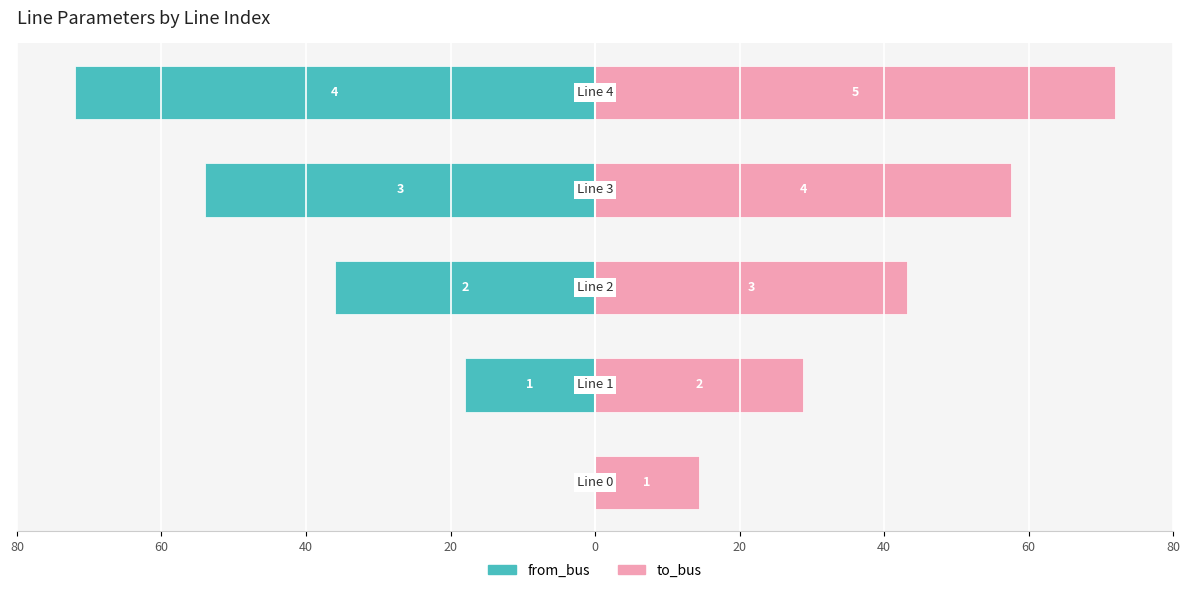

Which series has the largest total across all categories?

to_bus